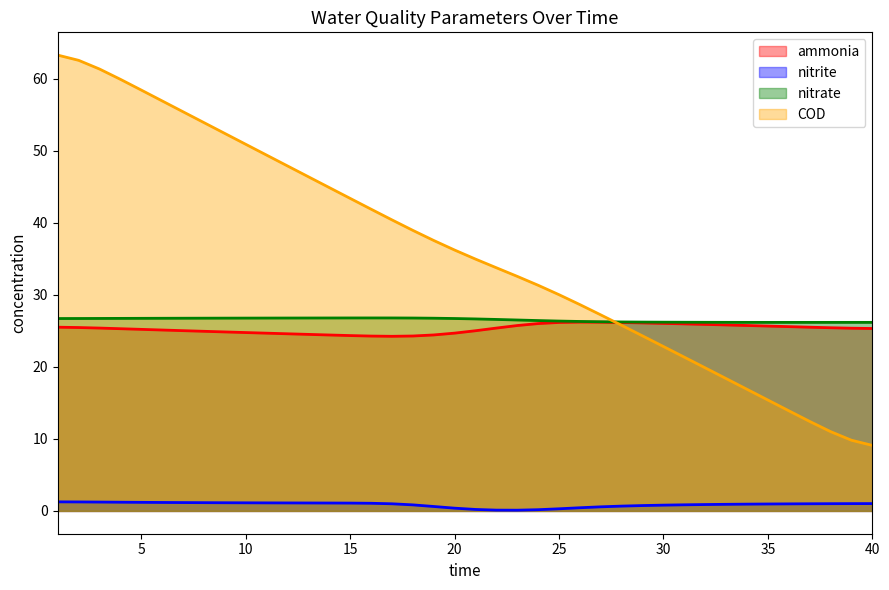

What is the difference between the maximum and minimum values in the ammonia series?

2.0